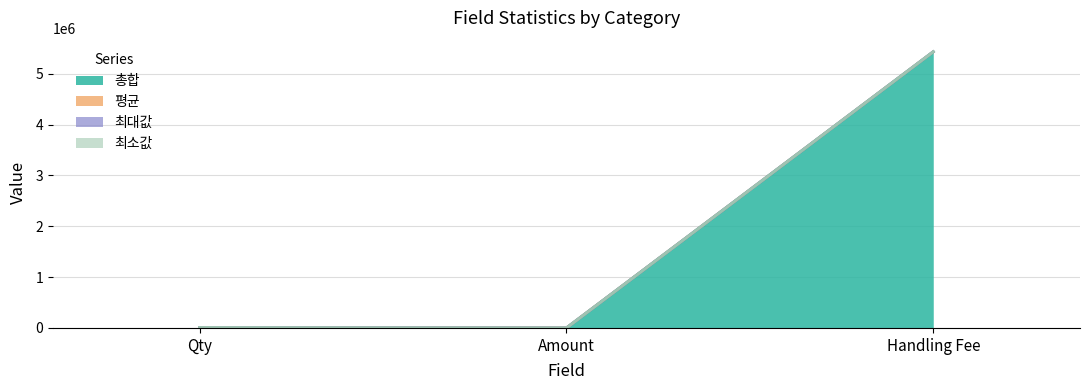

What is the spread (max minus min) of values at Qty?

3.0